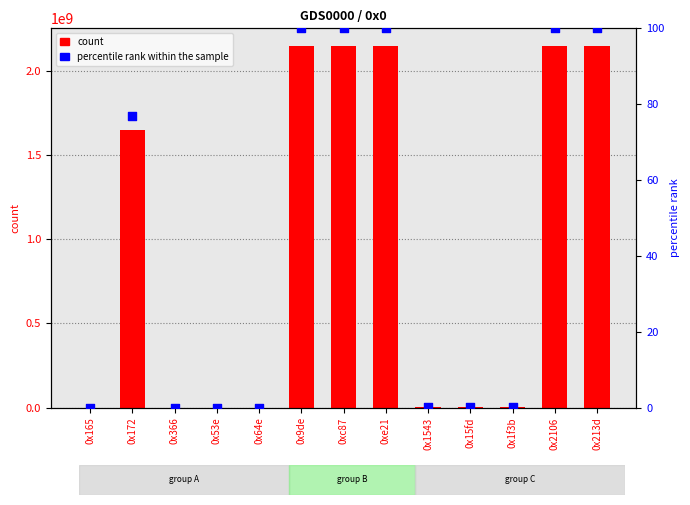

What is the total value across all series at 0xc87?

2147483747.0